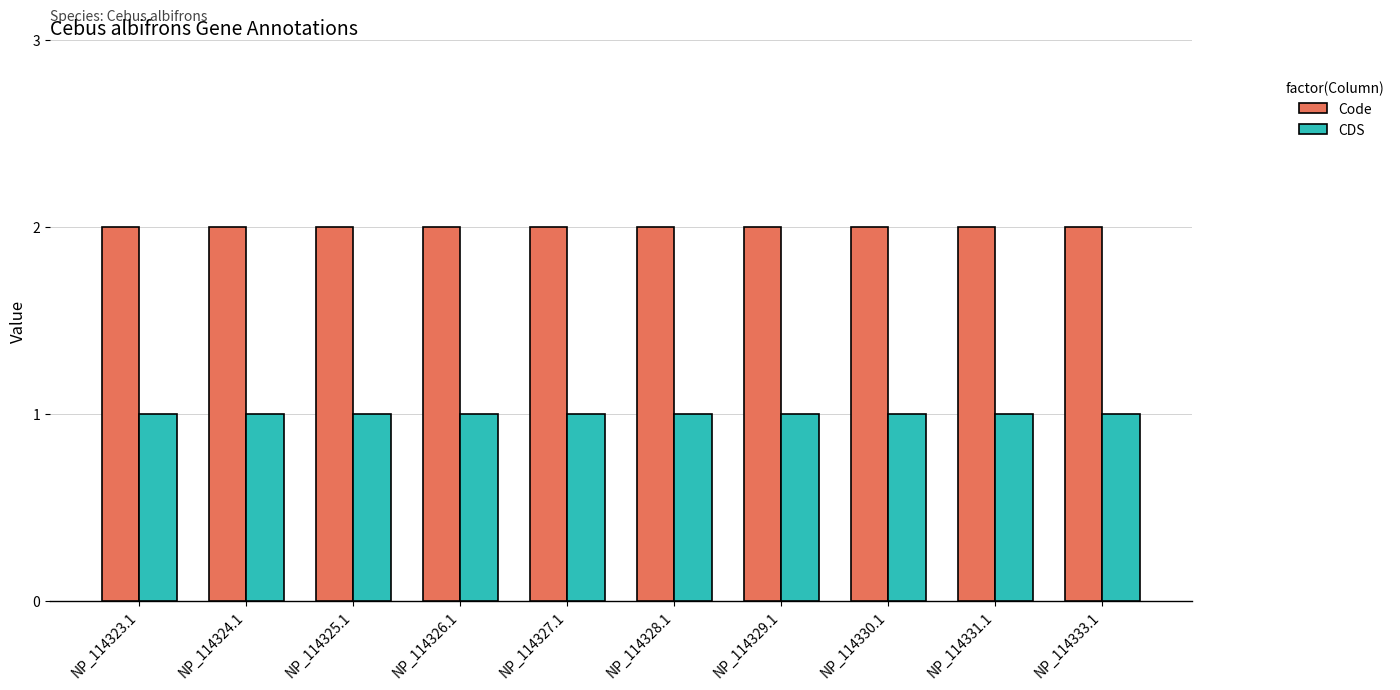

List the series in order of their overall mean, lowest first.

CDS, Code